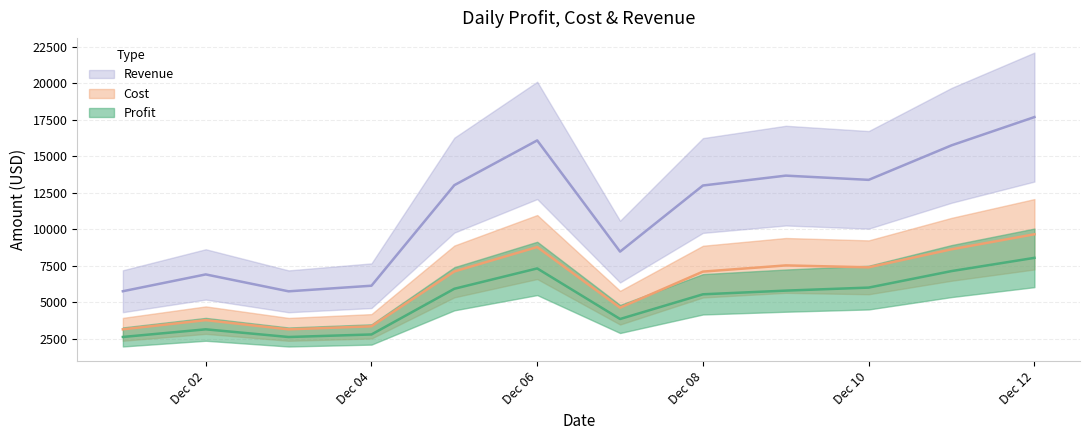

Rank the series by their average value, from highest to lowest.

Revenue, Cost, Profit